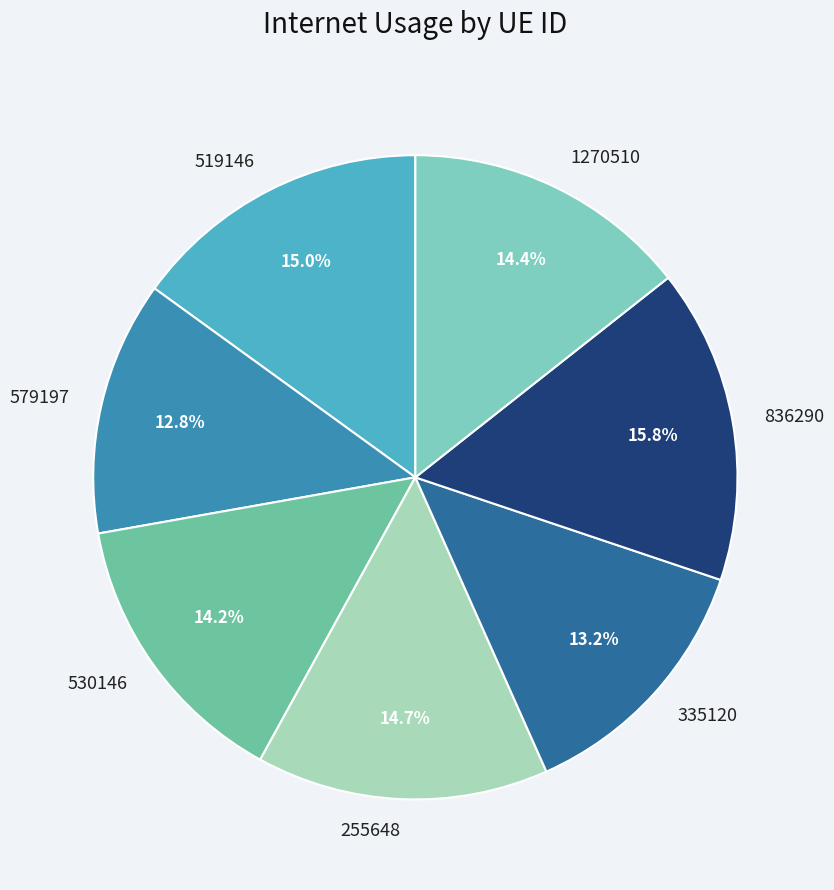

To the nearest percent, what percentage of the pie is 836290?

16%